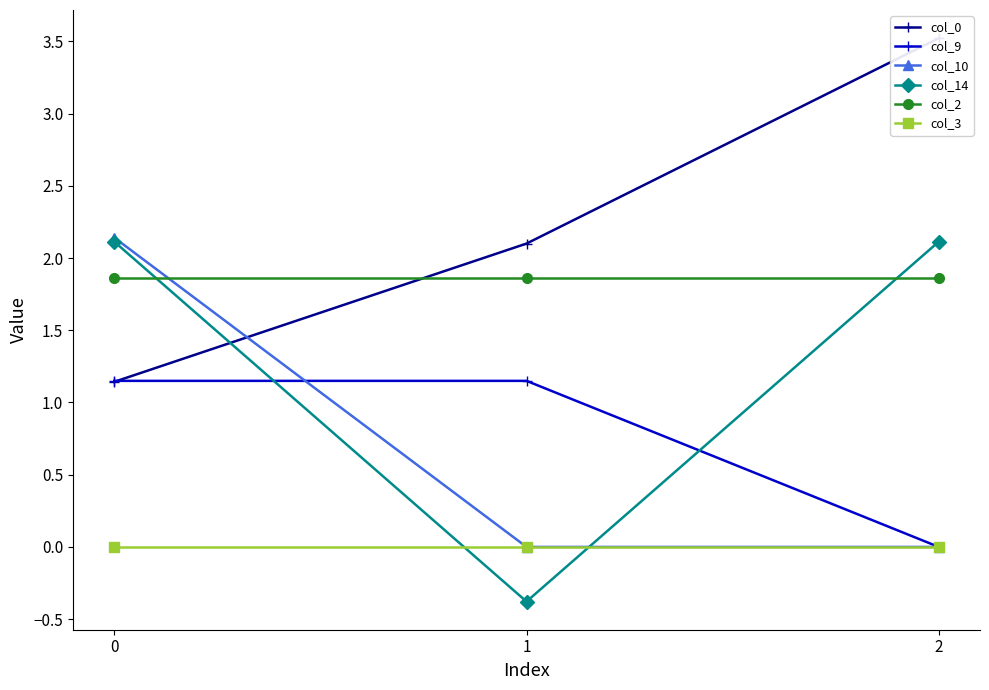

True or false: col_3 has a value of 0.0 at 2.

True